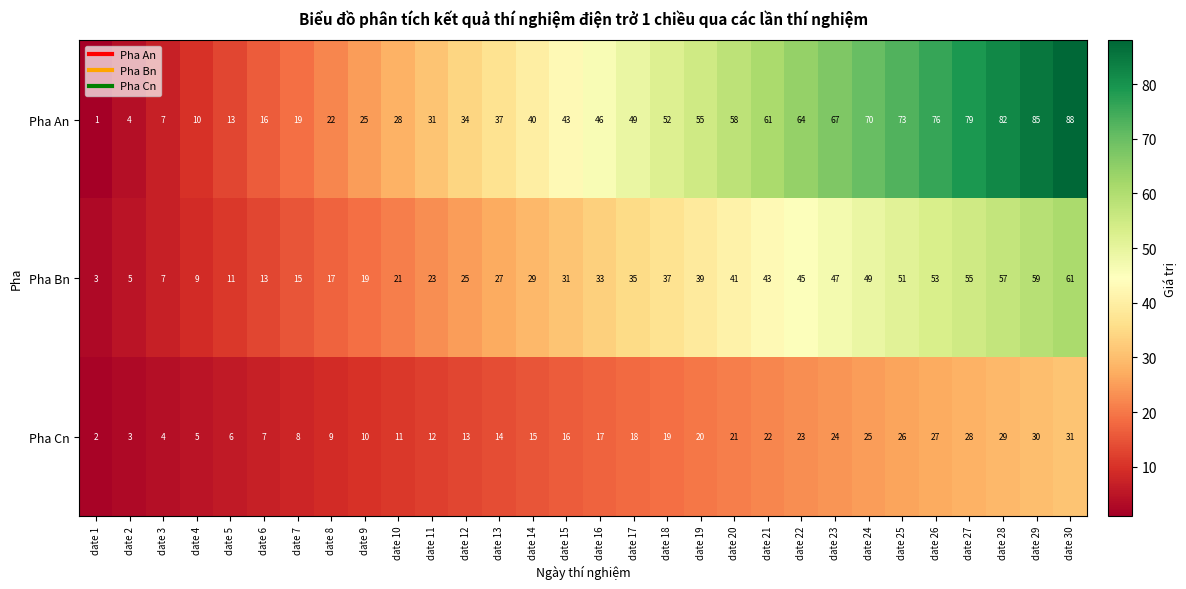

At date 4, list the series in order from largest to smallest.

Pha An, Pha Bn, Pha Cn